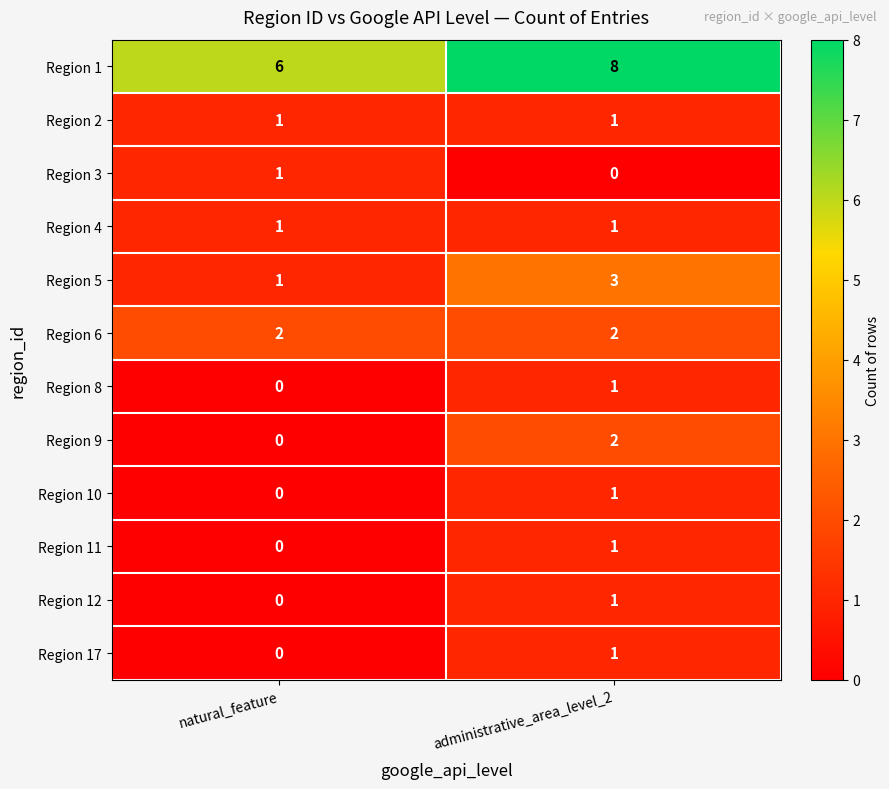

What is the spread (max minus min) of values at natural_feature?

6